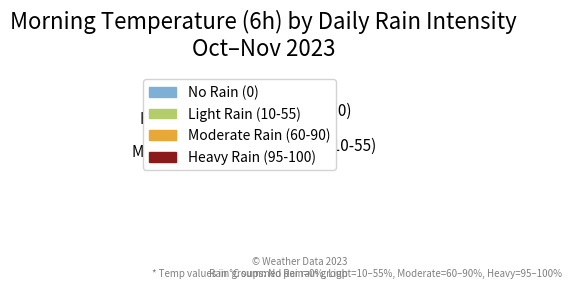

Count the number of slices in the pie.

4